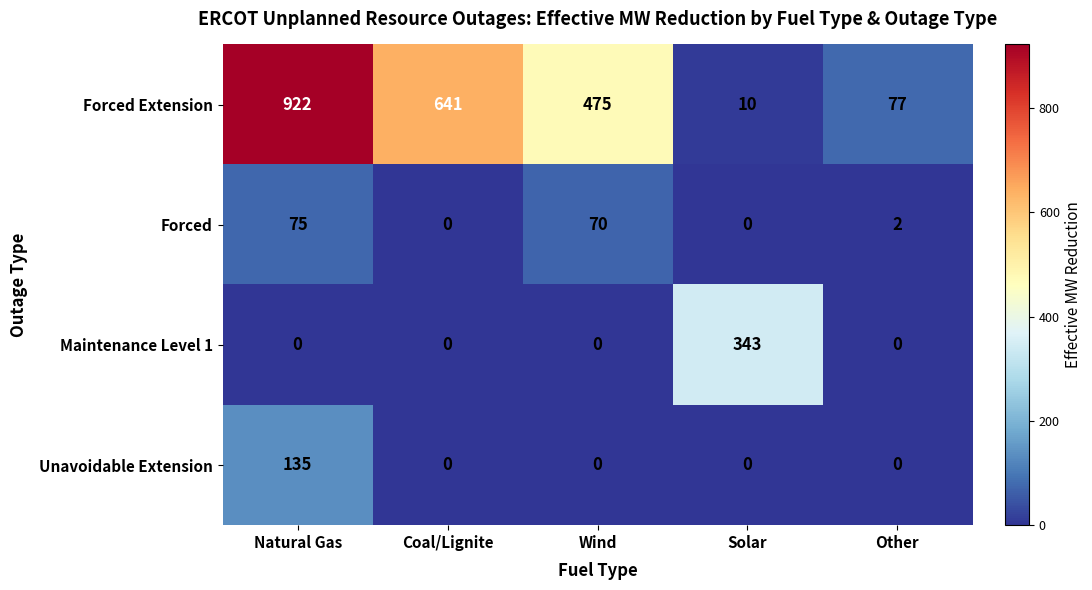

Where is Forced nearest to the value 37?

Wind